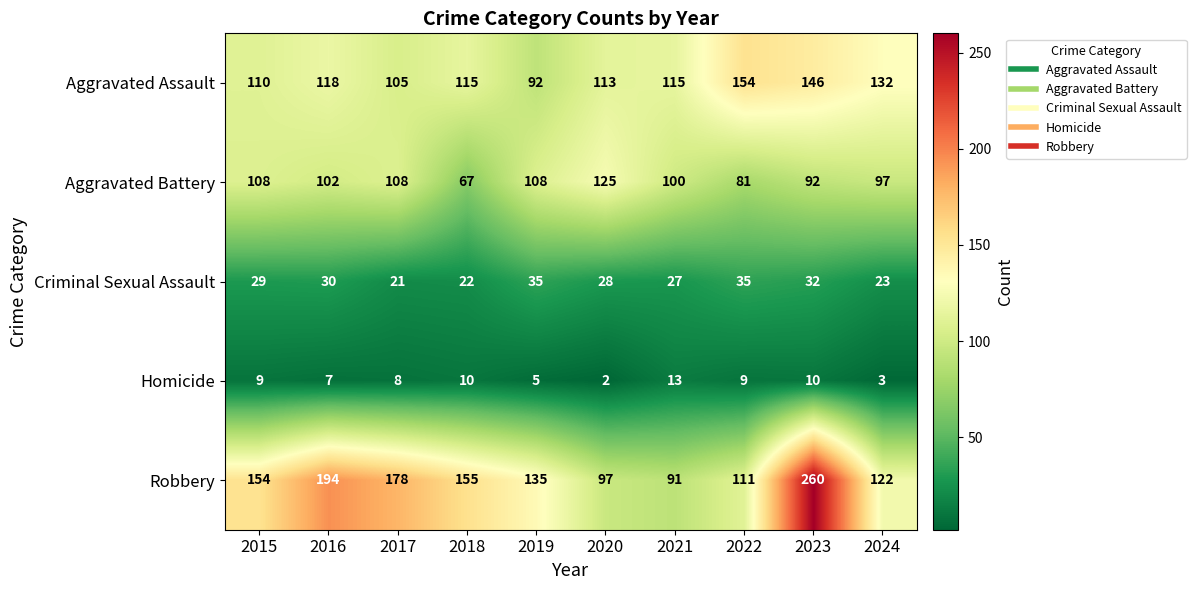

What value does the Aggravated Assault series have at 2016?

118